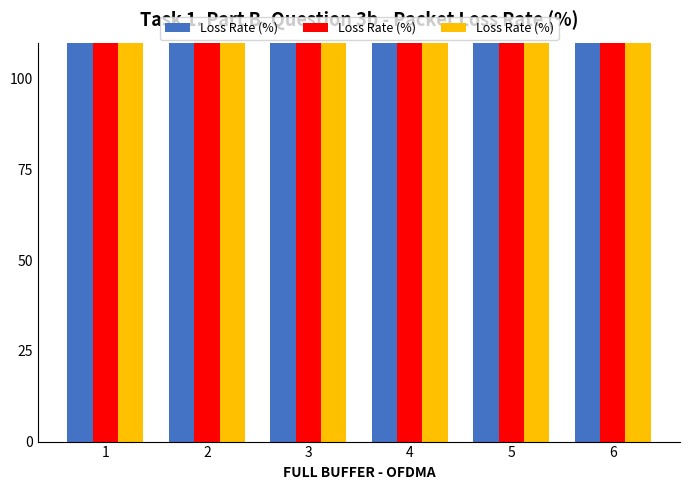

Does the chart contain stacked bars?

No